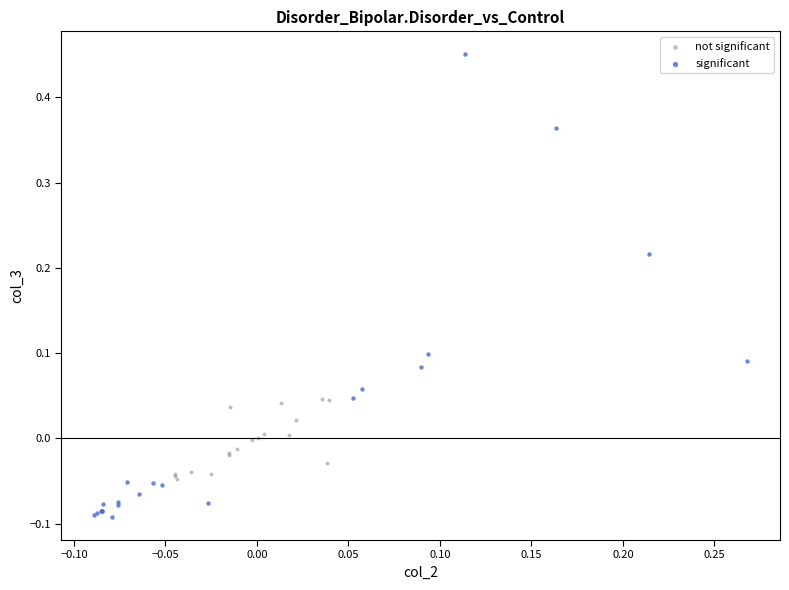

Which series contains the lowest Y value?

significant